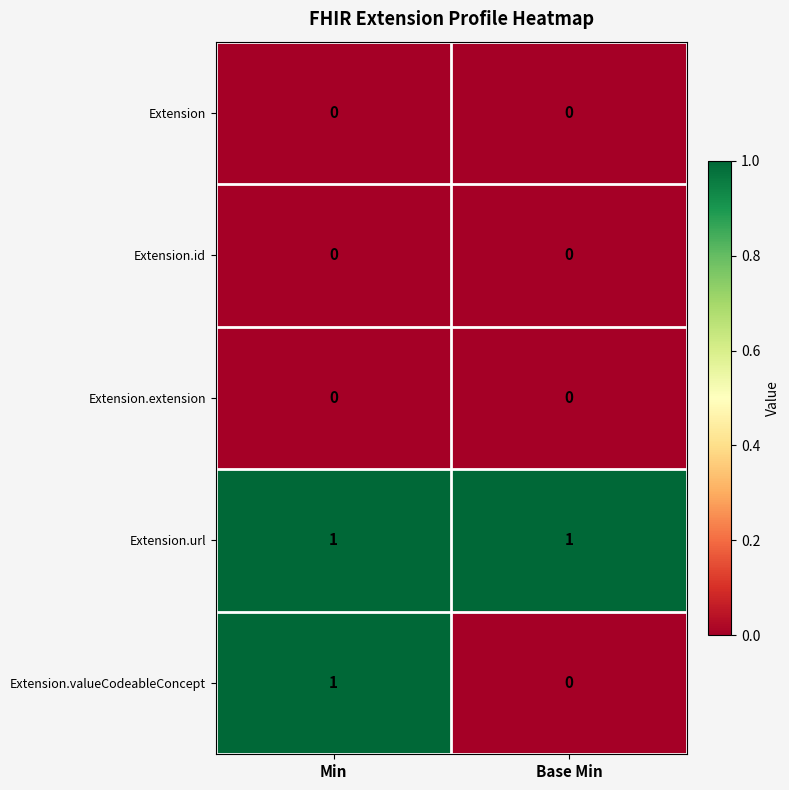

Which series has the widest spread of values?

Extension.valueCodeableConcept